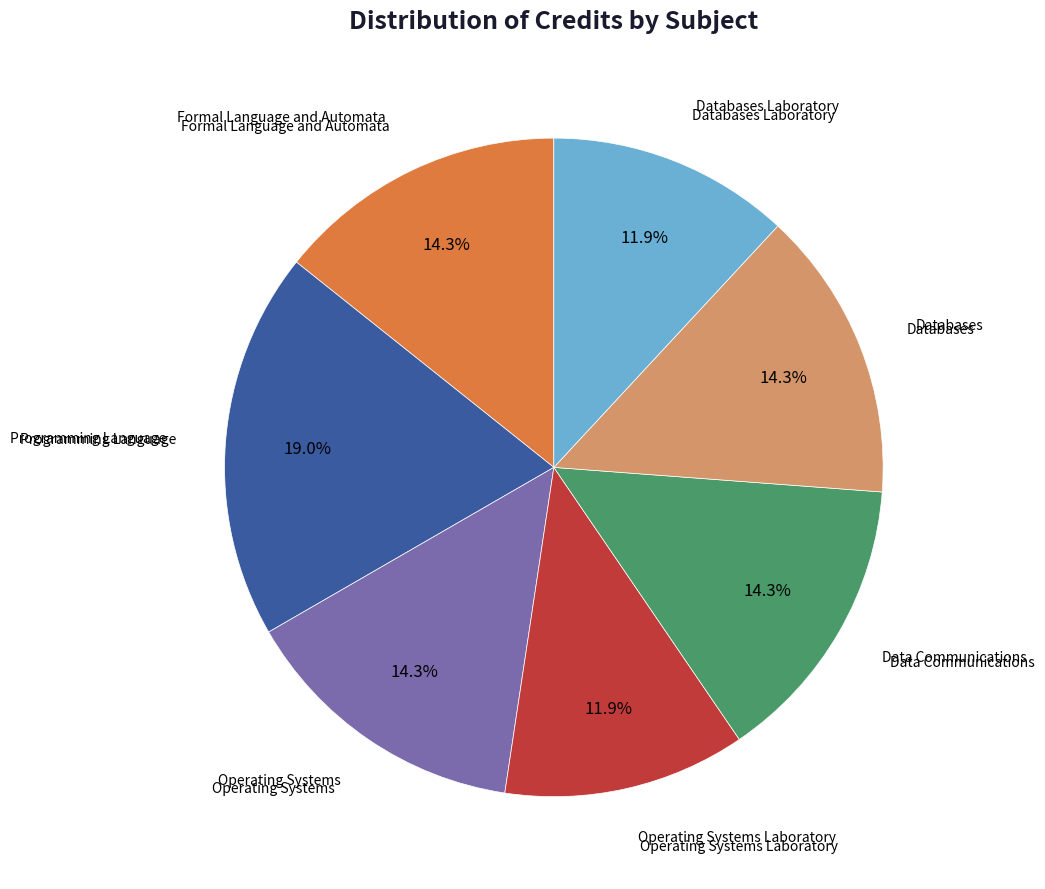

Is there a majority slice in this chart?

No